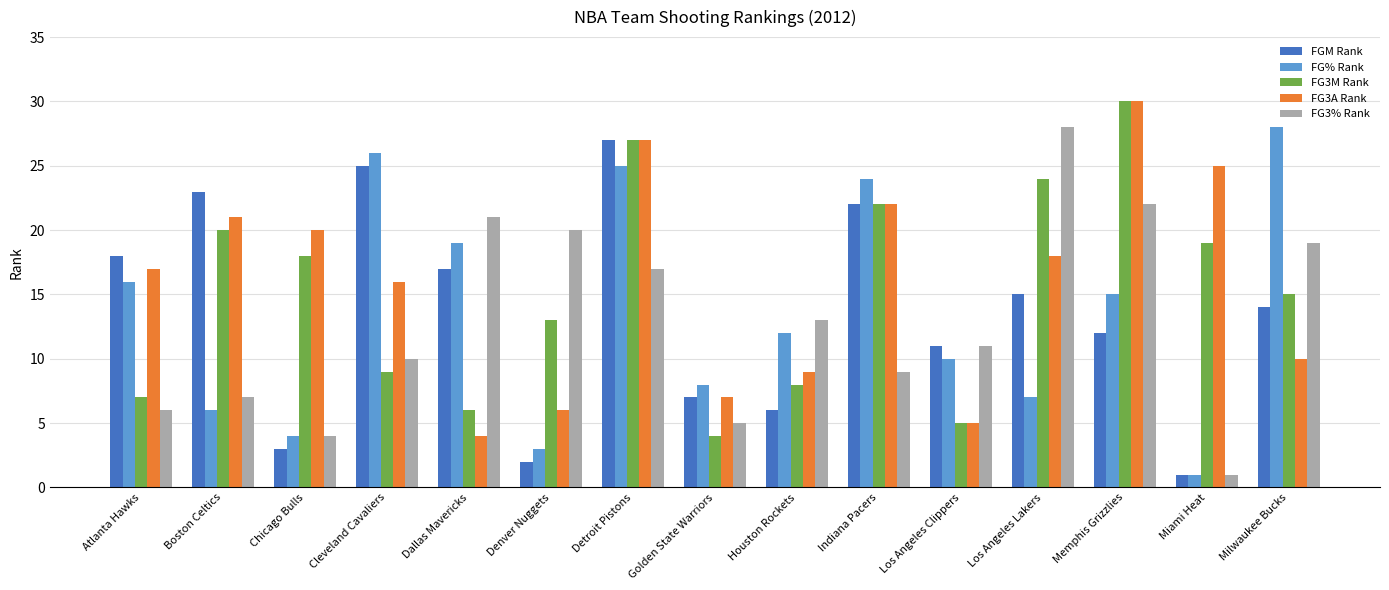

What is the average value of the FG3% Rank series?

13